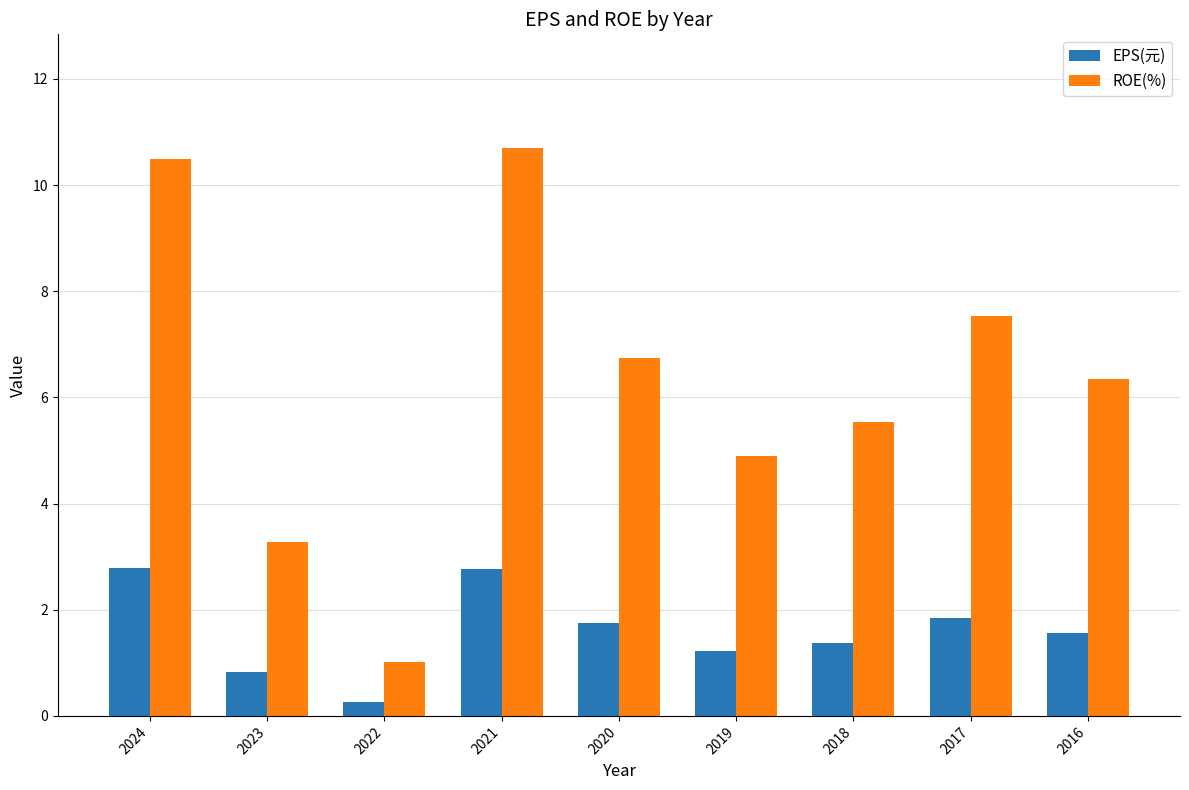

List the labels in order of ROE(%) value, largest first.

2021, 2024, 2017, 2020, 2016, 2018, 2019, 2023, 2022